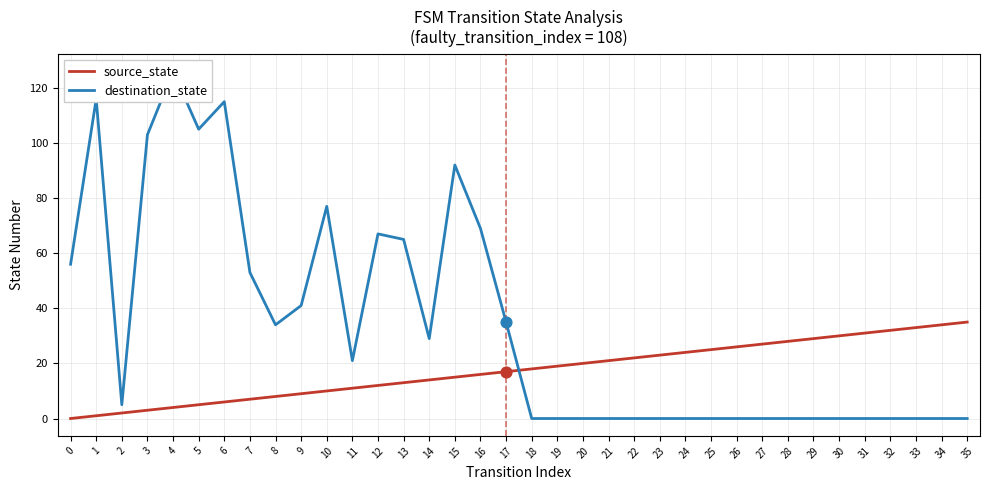

Which series has the widest spread of Y values?

destination_state